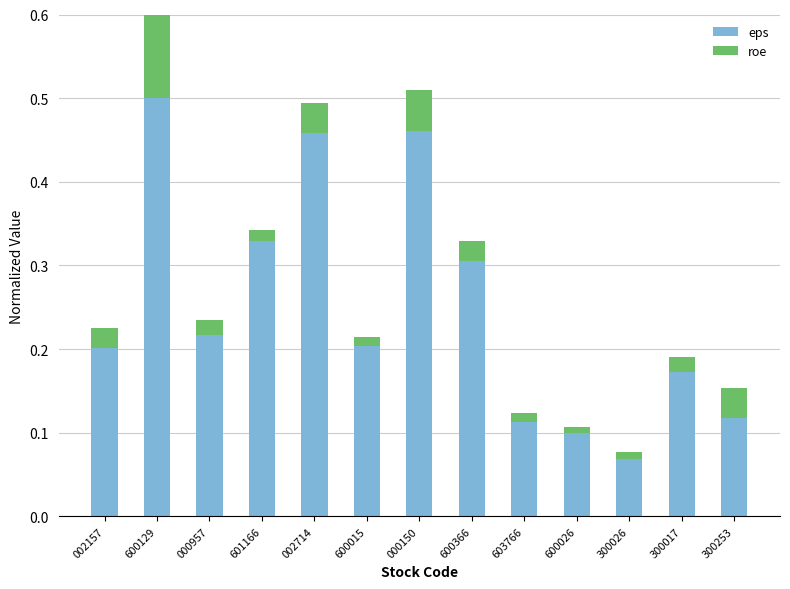

At which label does eps reach its peak?

600129